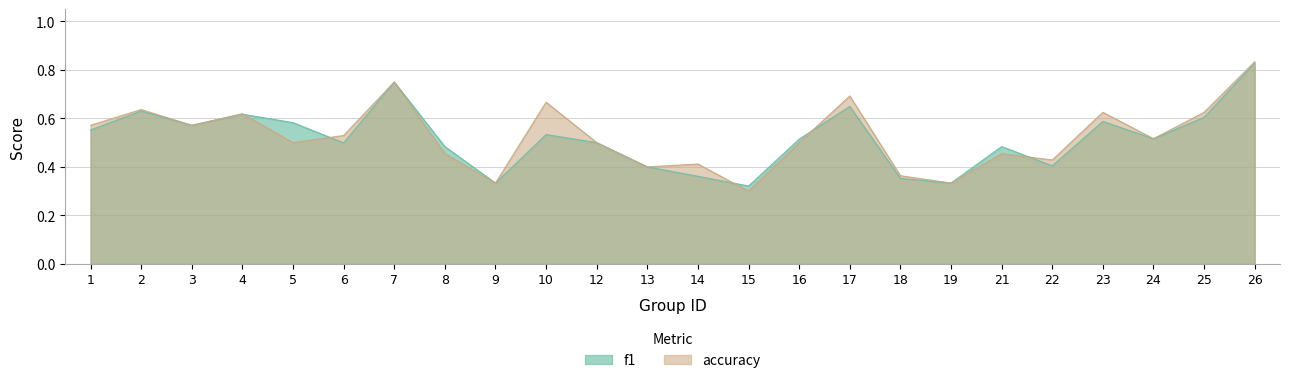

How many interior local peaks does the f1 series have?

7